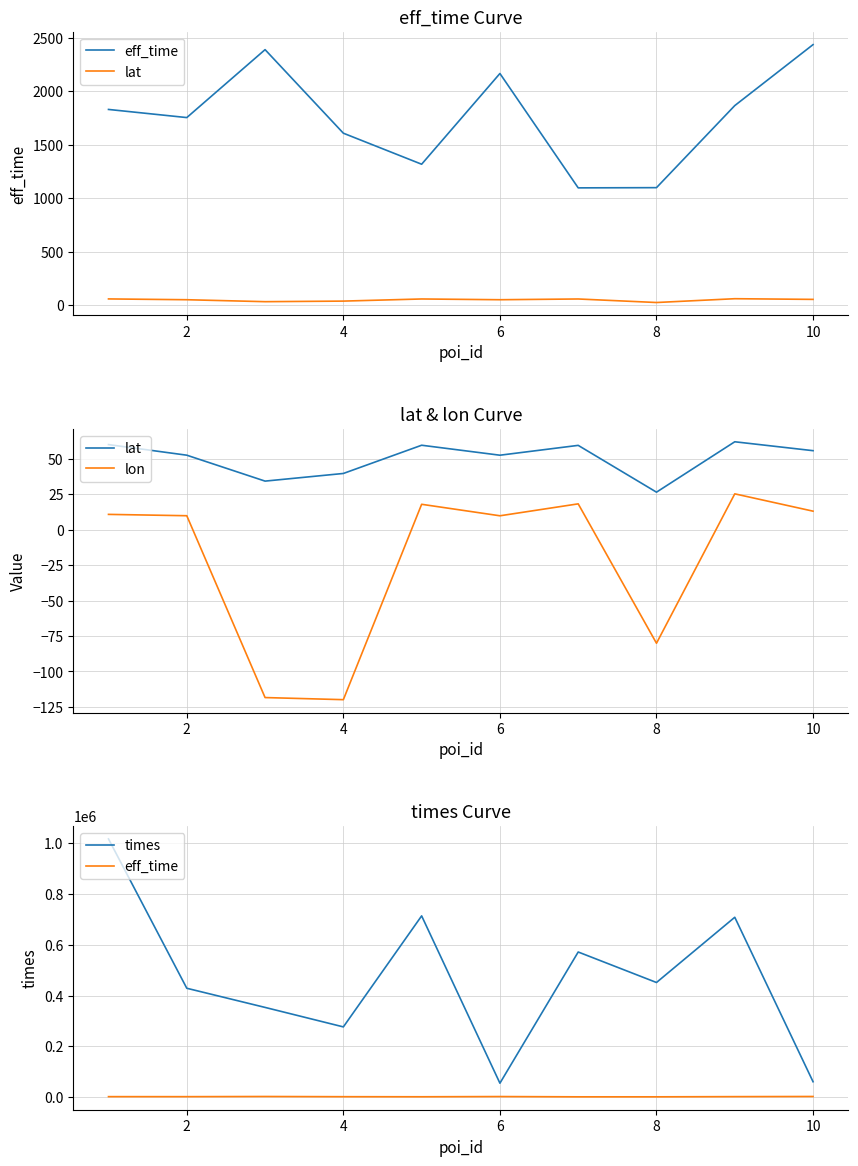

How many lines are shown in the chart?

4